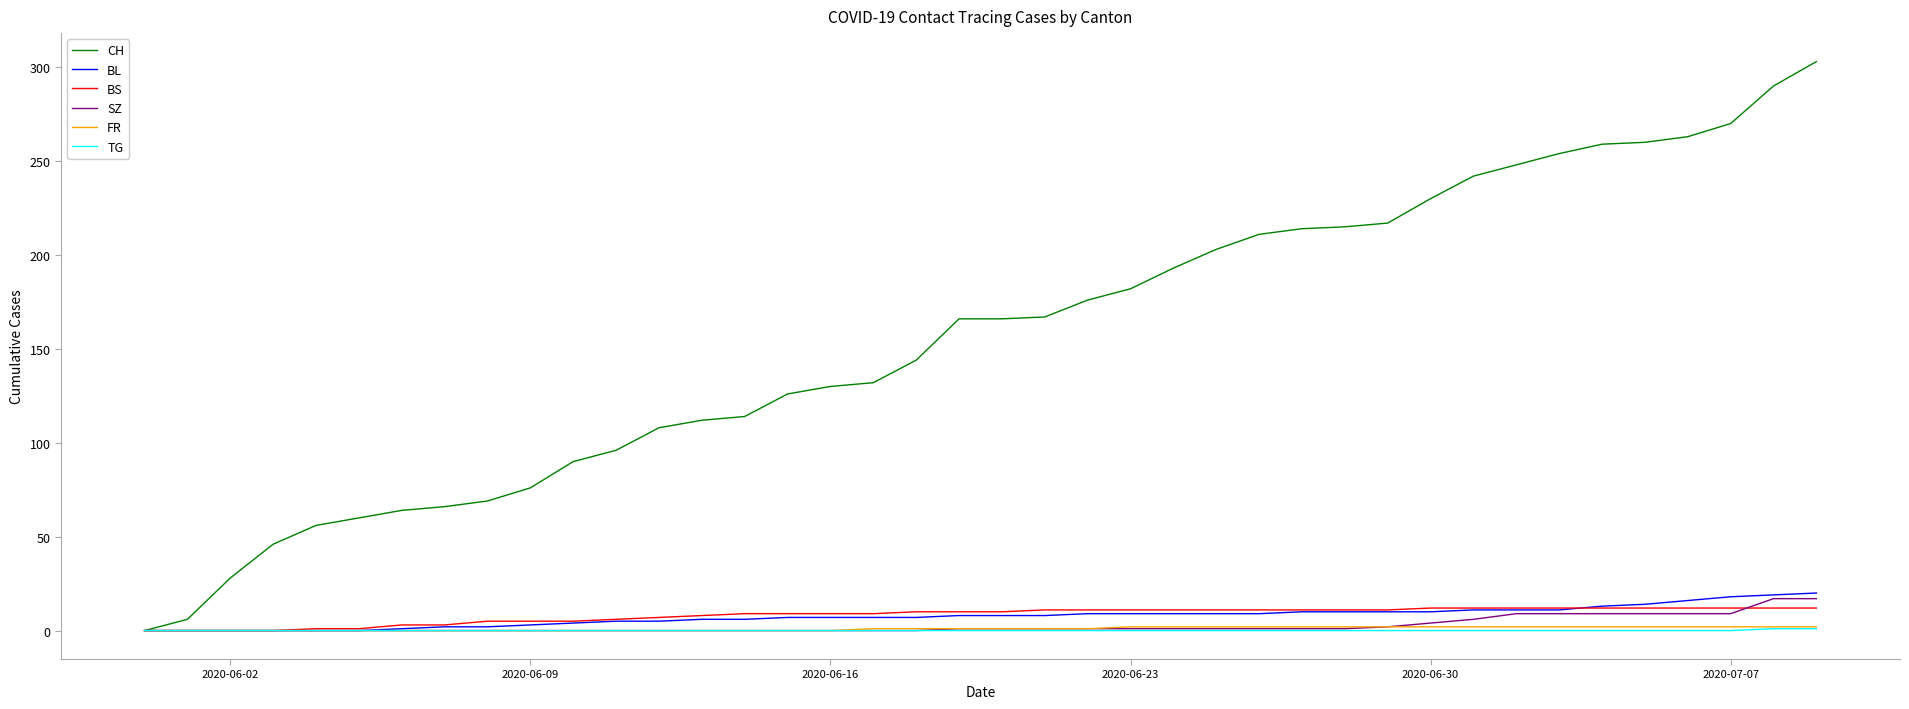

Which series has the largest range (max minus min)?

CH